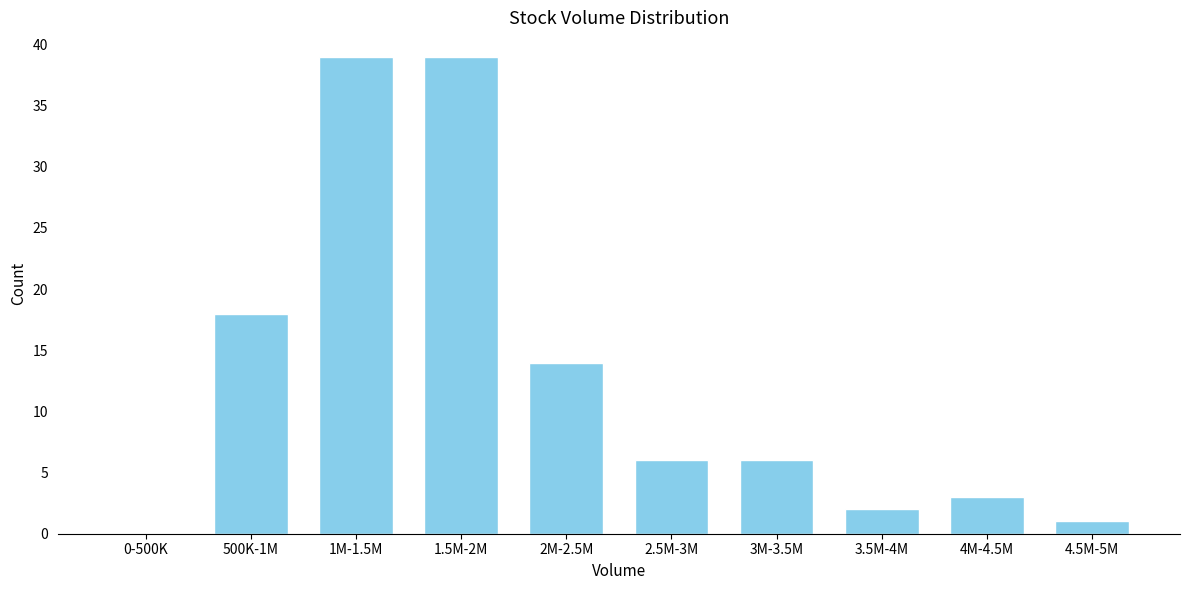

Reading right to left, what are all the values shown in this chart?

4.5M-5M=1	4M-4.5M=3	3.5M-4M=2	3M-3.5M=6	2.5M-3M=6	2M-2.5M=14	1.5M-2M=39	1M-1.5M=39	500K-1M=18	0-500K=0